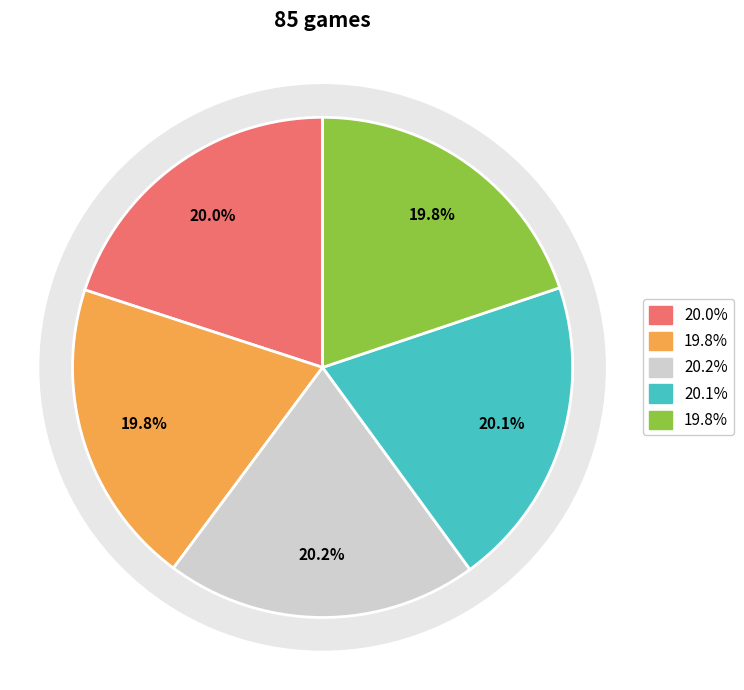

Does Alexei Ramirez represent more than half of the total?

No